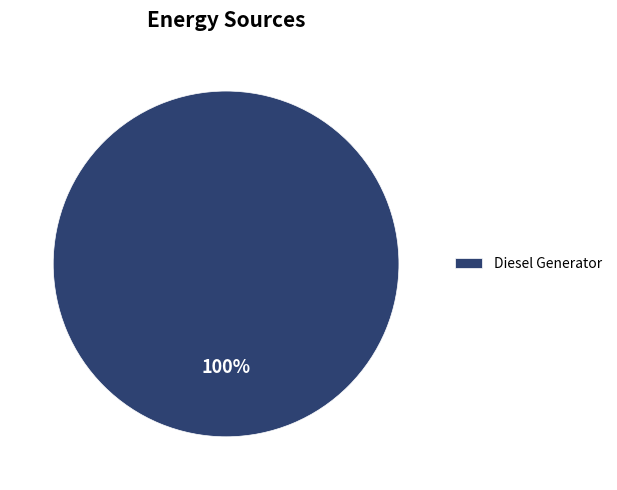

Which slice represents more than half of the pie?

Diesel Generator